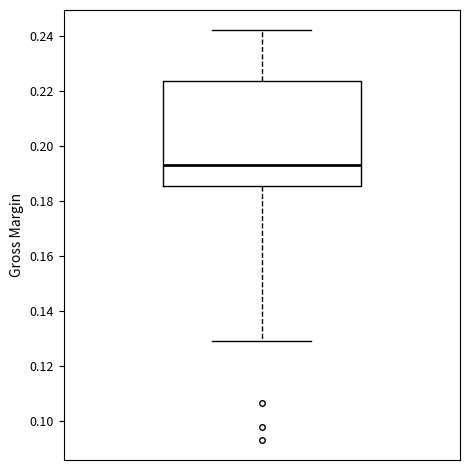

Where is the upper edge of the box on the y-axis? The values are not printed on the chart, so give them approximately, as read against the axis.

0.224